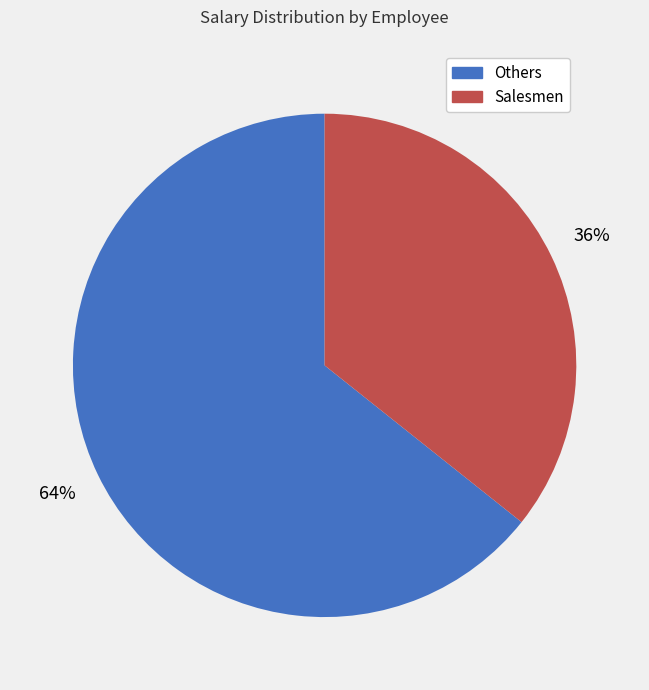

Is there any slice that represents more than half of the pie?

Yes